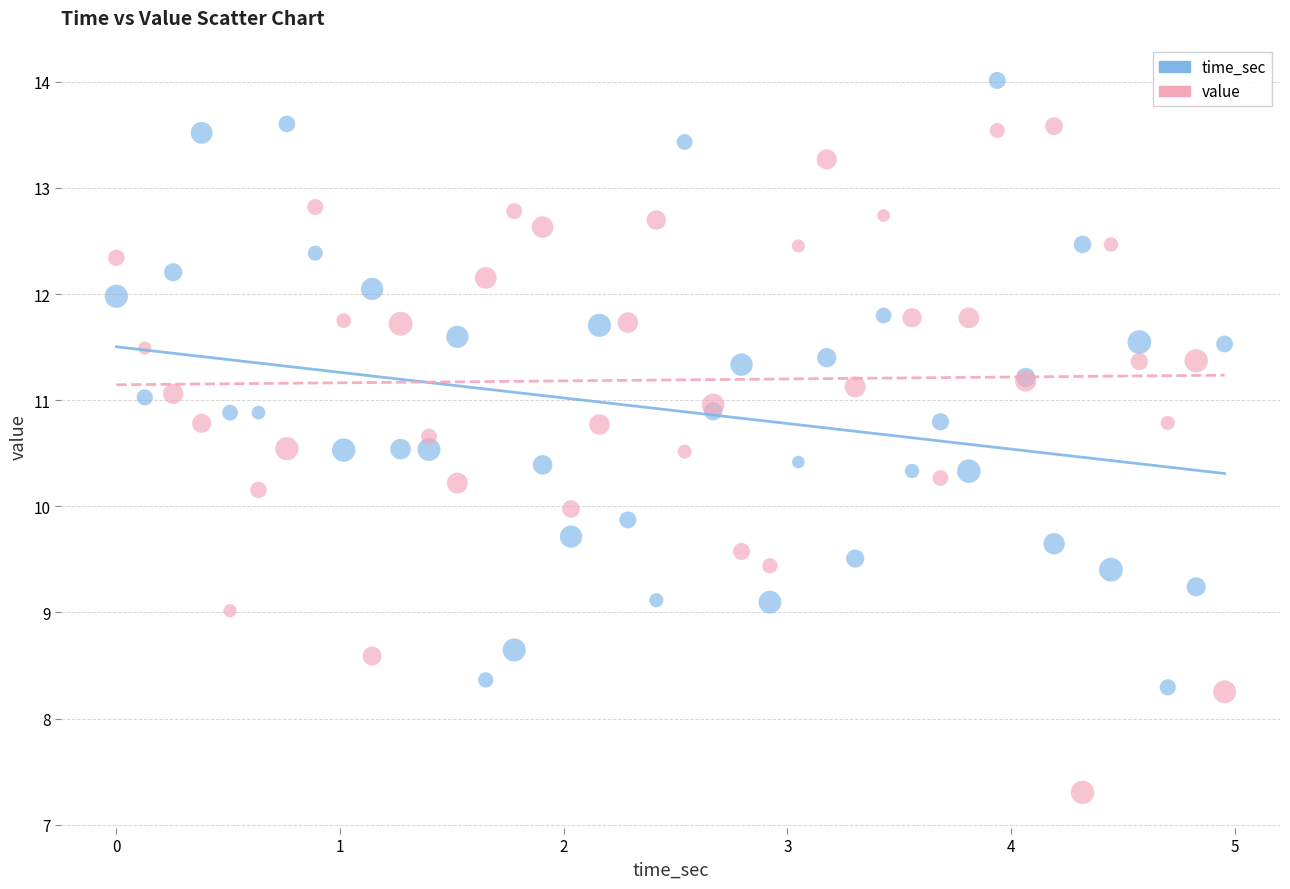

What are all the series names shown in the legend?

time_sec, value